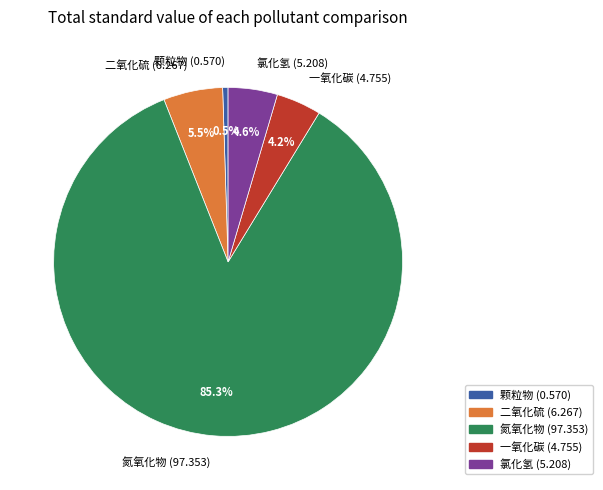

To the nearest percent, what is the combined percentage of 氯化氢 and 氮氧化物?

90%